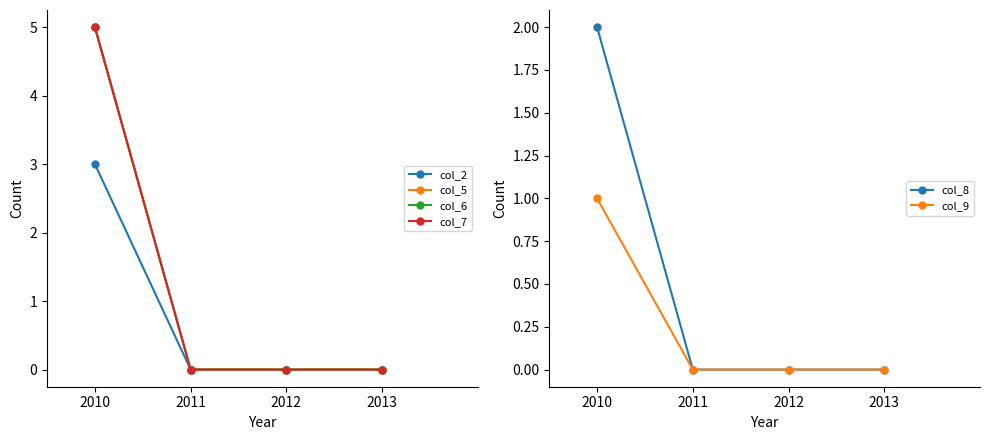

Which series has the largest range (max minus min)?

col_5